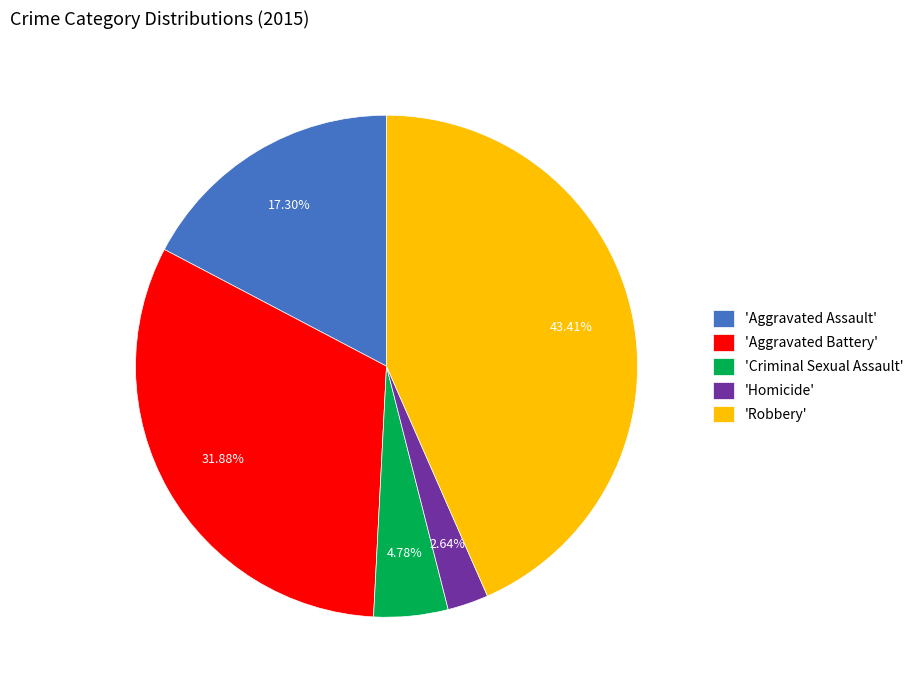

Which has a higher value, 'Criminal Sexual Assault' or 'Aggravated Battery'?

'Aggravated Battery'